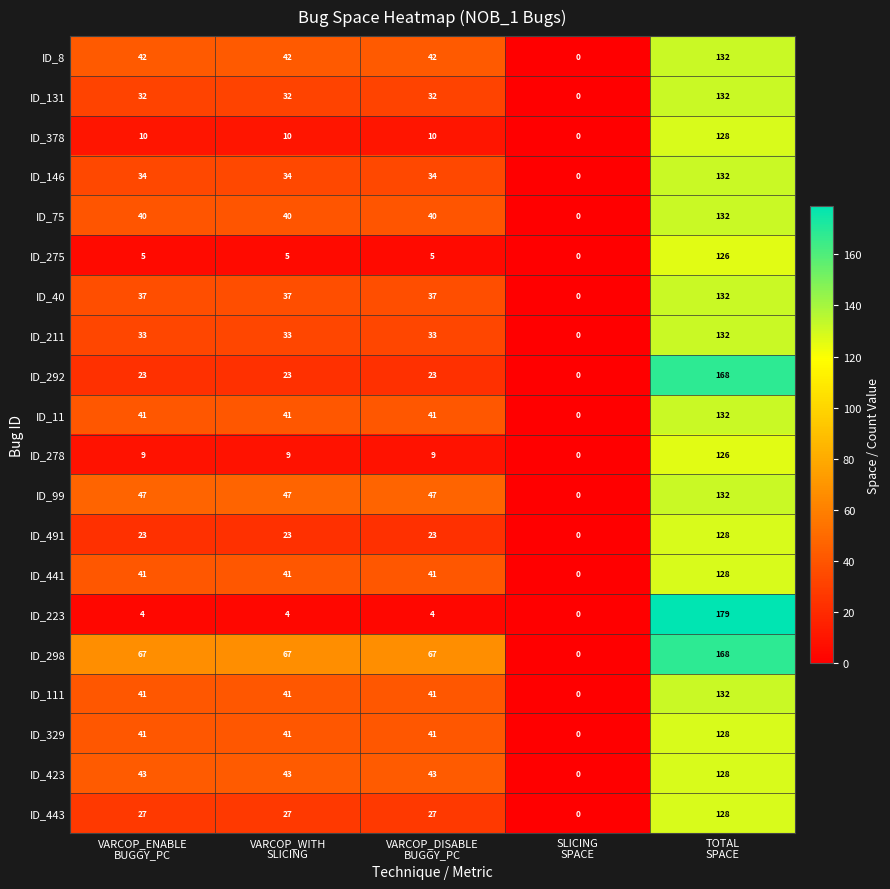

What is the difference between the maximum and second lowest values in the ID_211 series?

99